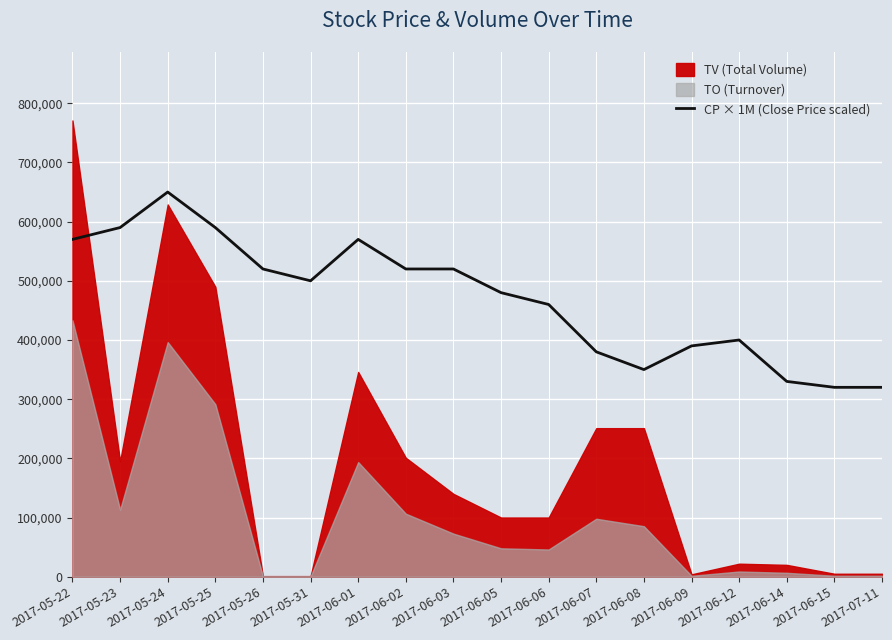

The value of CP × 1M (Close Price scaled) at 2017-05-22 is 570000. True or false?

True